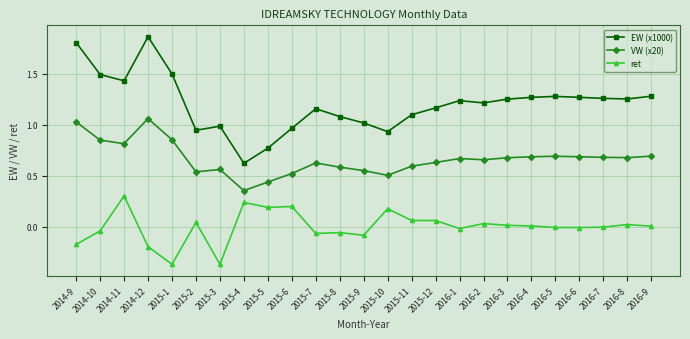

Where is the first local maximum for EW (x1000)?

2014-12